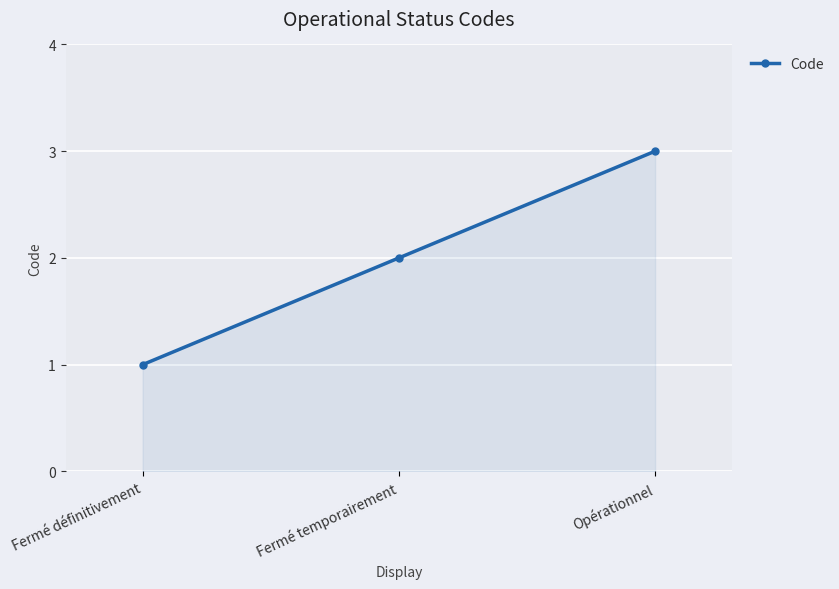

Approximately how many times larger is the value at Fermé définitivement compared to Fermé temporairement?

0.5